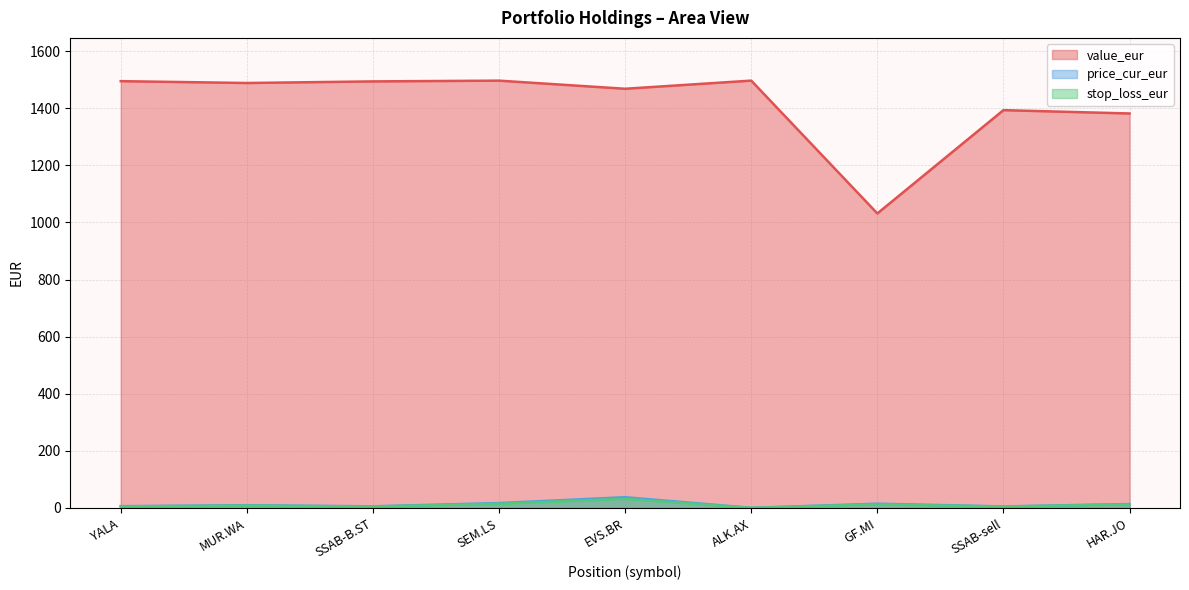

True or false: stop_loss_eur and value_eur cross at least once.

False